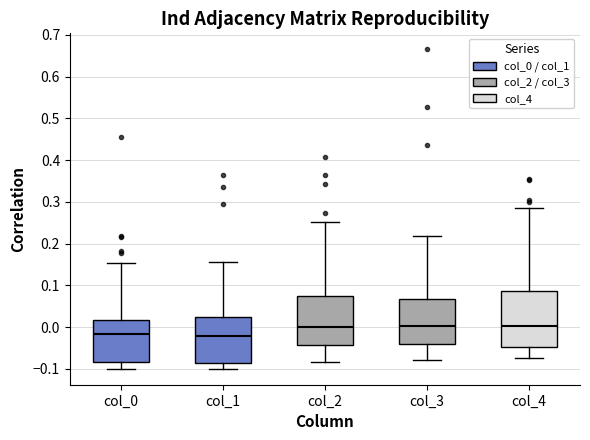

Where is the upper edge of the box for col_3 on the y-axis? The values are not printed on the chart, so give them approximately, as read against the axis.

0.07